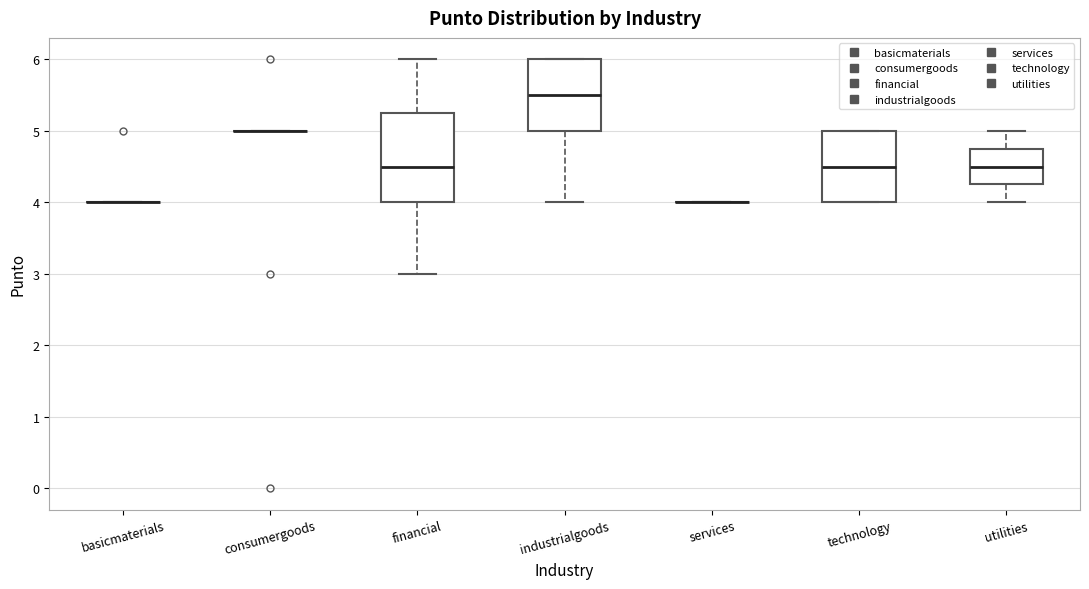

Reading left to right, transcribe this box plot: for each box, give where its median line is, the range the box spans, and where its two whiskers end, as read against the y-axis. The values are not printed on the chart, so give them approximately, as read against the axis.

basicmaterials: box collapsed to a line at 4.0, whiskers 4.0 to 4.0
consumergoods: box collapsed to a line at 5.0, whiskers 5.0 to 5.0
financial: median 4.5, box 4.0 to 5.3, whiskers 3.0 to 6.0
industrialgoods: median 5.5, box 5.0 to 6.0, whiskers 4.0 to 6.0
services: box collapsed to a line at 4.0, whiskers 4.0 to 4.0
technology: median 4.5, box 4.0 to 5.0, whiskers 4.0 to 5.0
utilities: median 4.5, box 4.3 to 4.8, whiskers 4.0 to 5.0